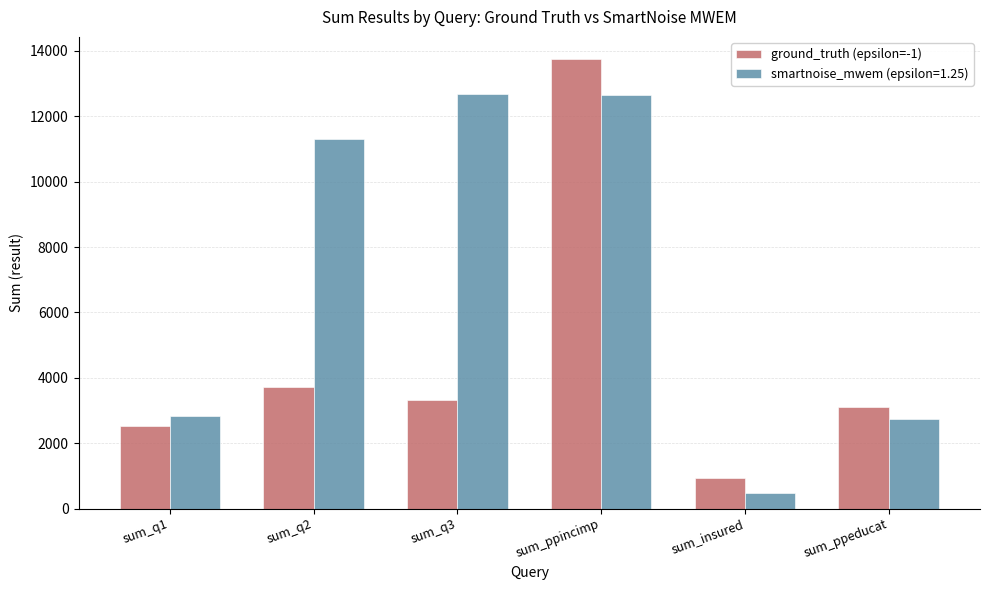

The value of smartnoise_mwem (epsilon=1.25) at sum_q1 is 624. True or false?

False